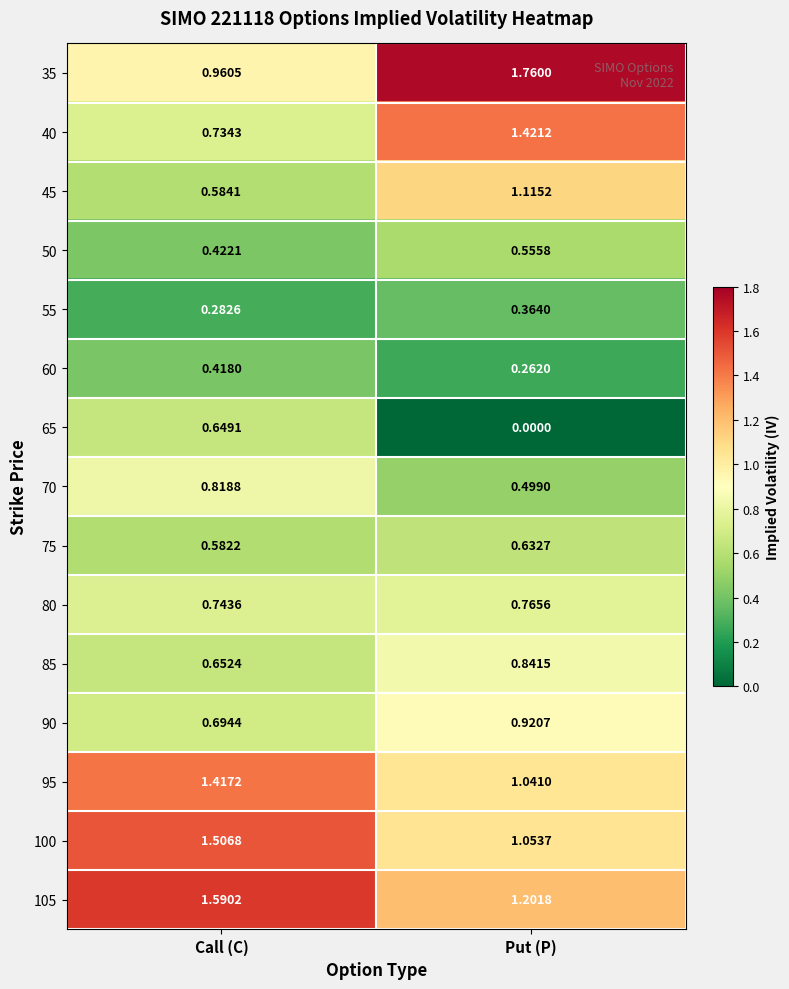

At which category is the sum across all series the highest?

Put (P)